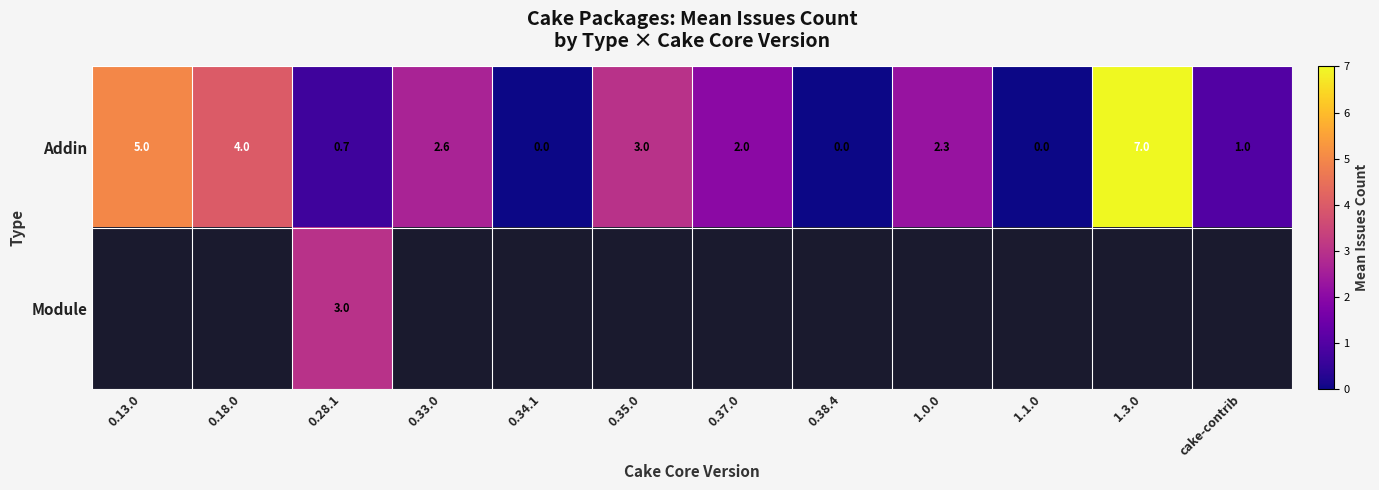

The Addin series shows 0.1 at 0.28.1. True or false?

False